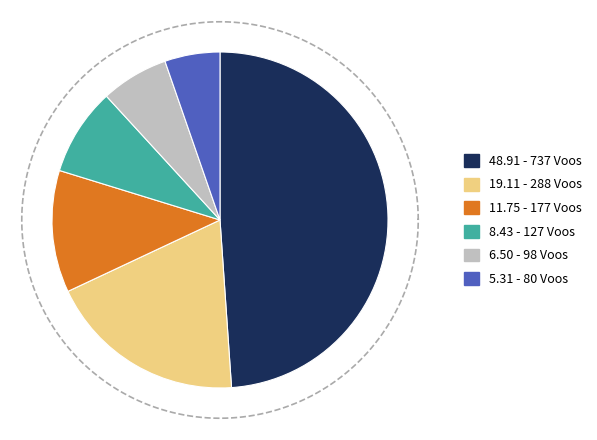

Is there any slice that represents more than half of the pie?

No